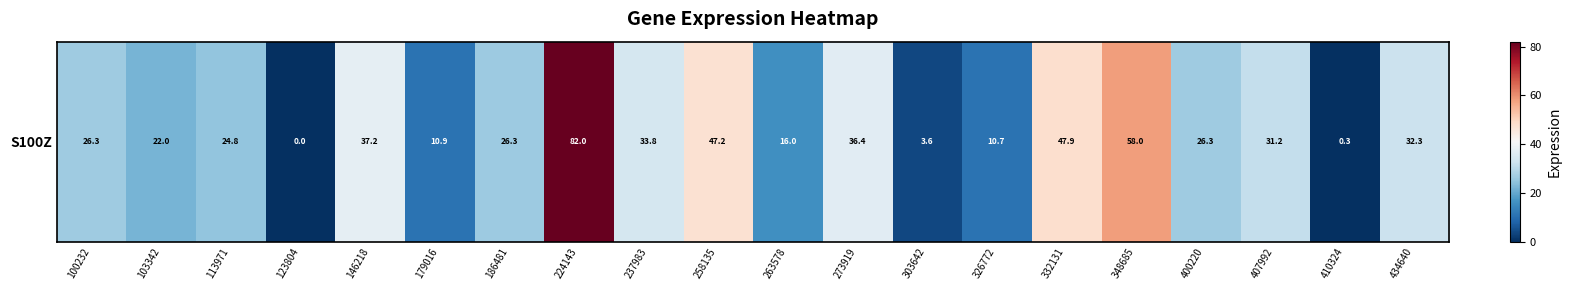

The chart shows a value of 11.9 at 186481. True or false?

False